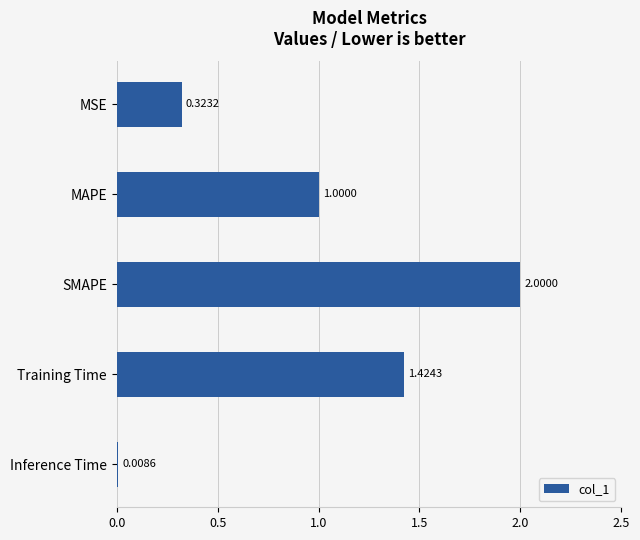

List the labels in order of value, largest first.

SMAPE, Training Time, MAPE, MSE, Inference Time